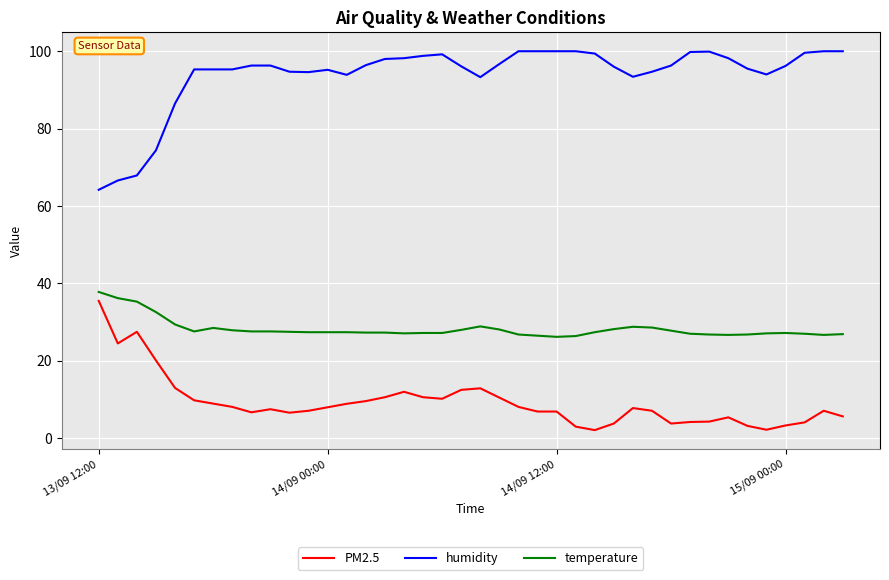

What is the maximum value shown in the chart?

100.0